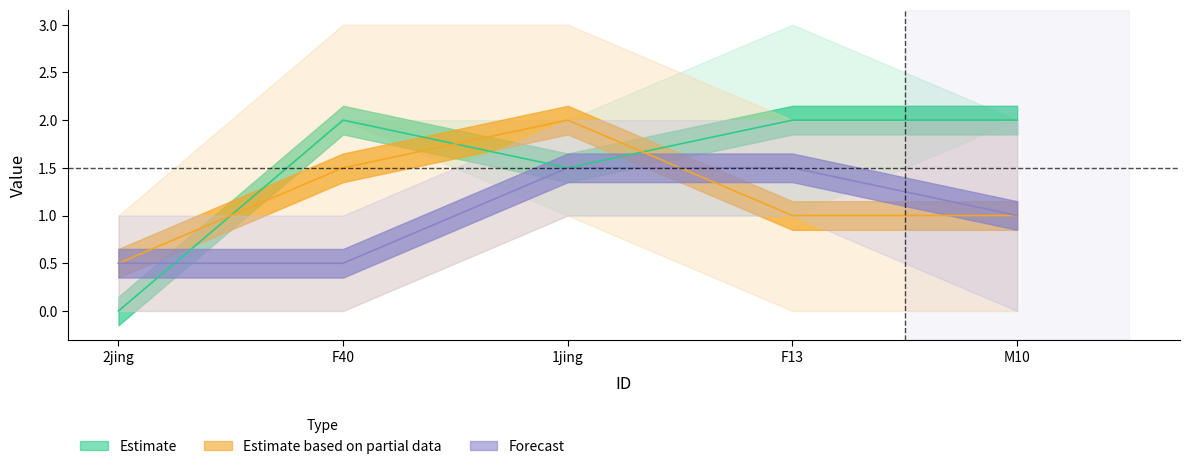

What is the label of the 4th point from the right?

F40